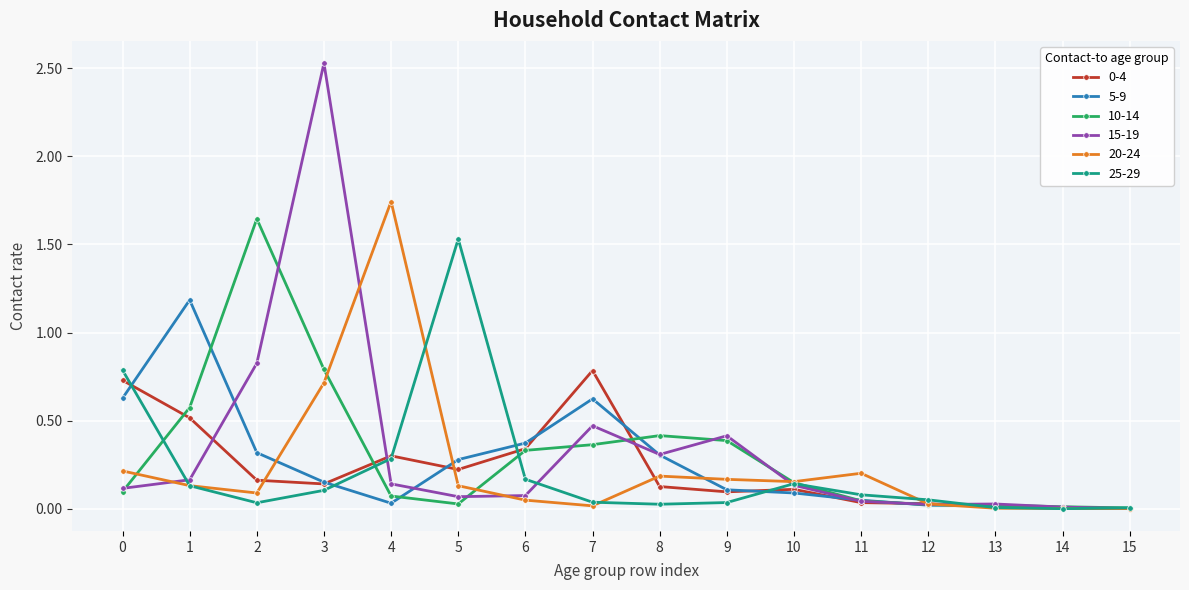

The value of 5-9 at 8 is 0.4. True or false?

False